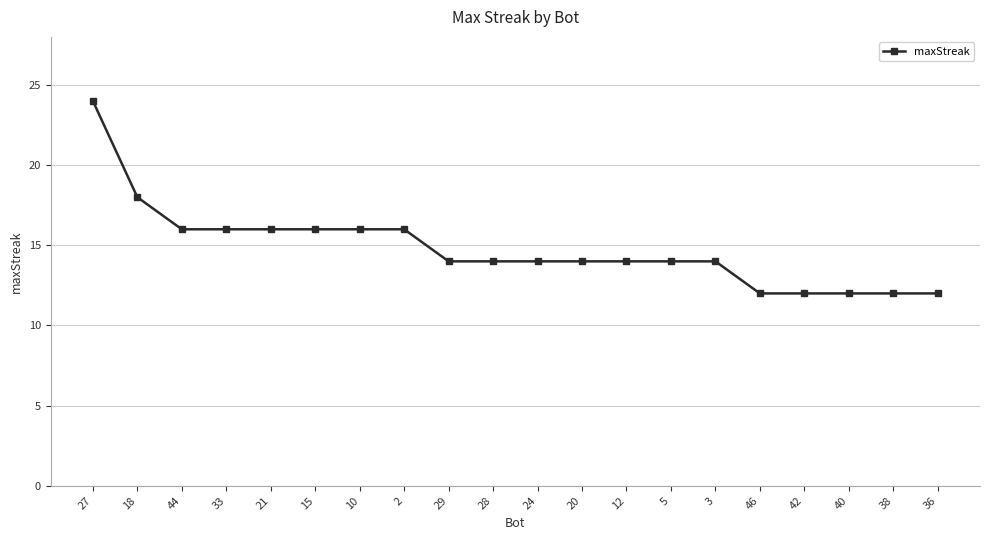

At which label is the value closest to 18?

18